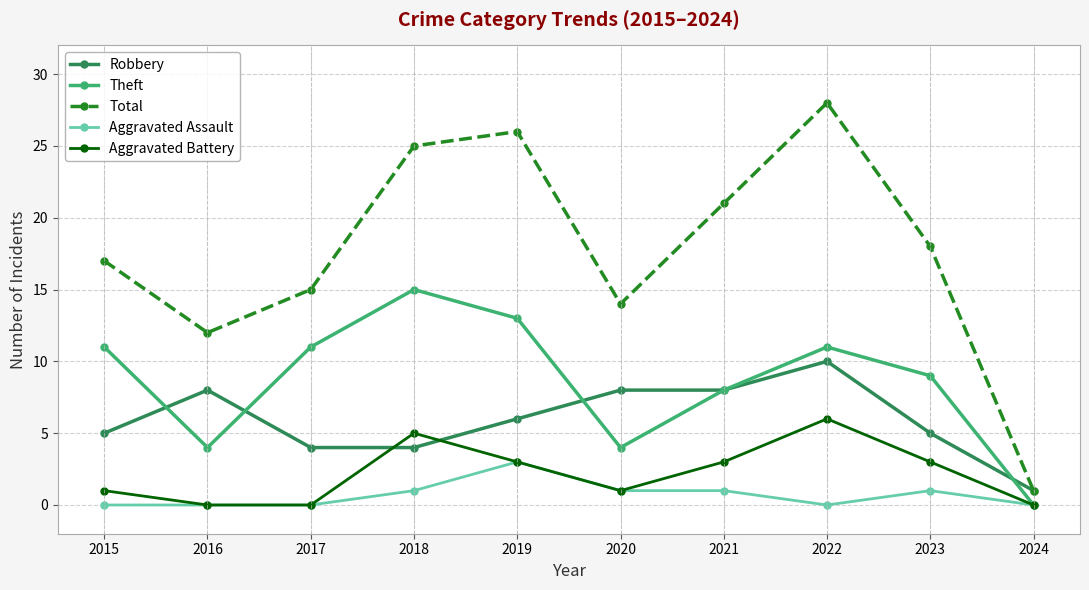

How many distinct data groups are displayed?

5